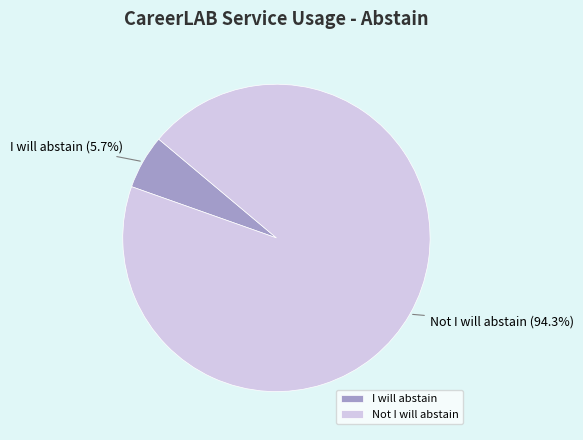

True or false: Not I will abstain accounts for 83% of the total.

False